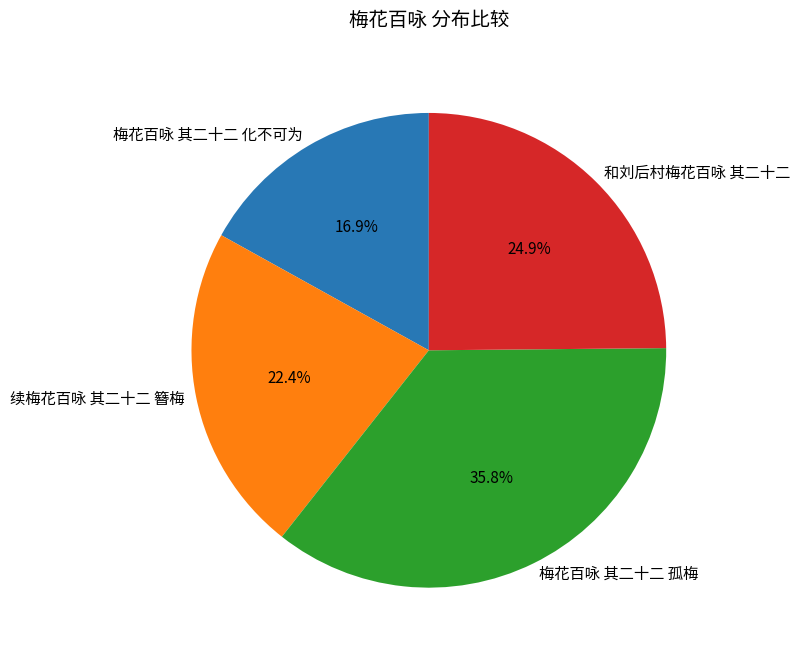

Does 梅花百咏 其二十二 孤梅 account for over 50% of the chart?

No